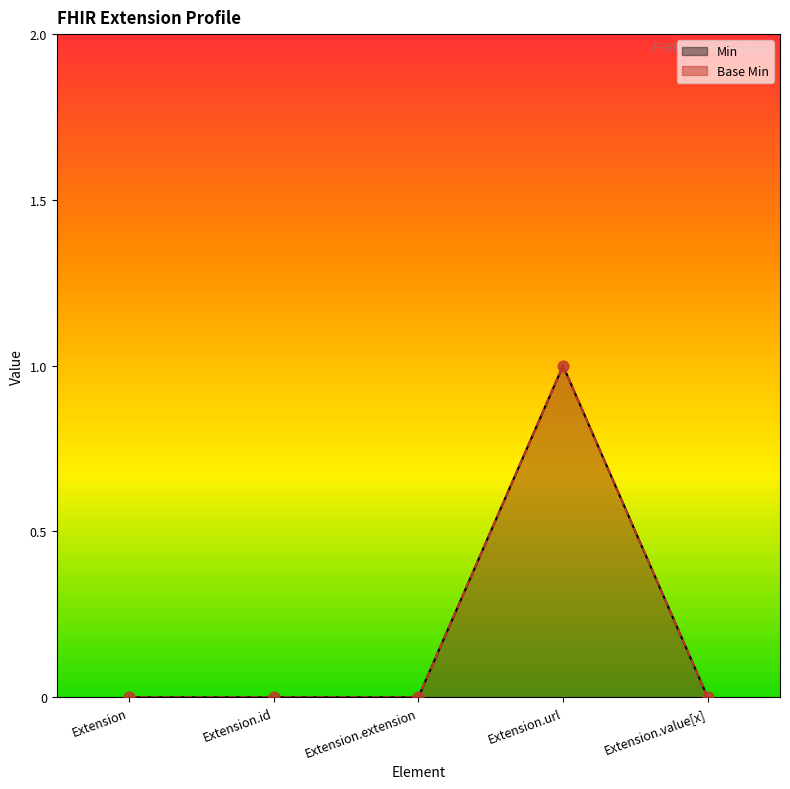

Which series reaches the minimum Y coordinate?

Min